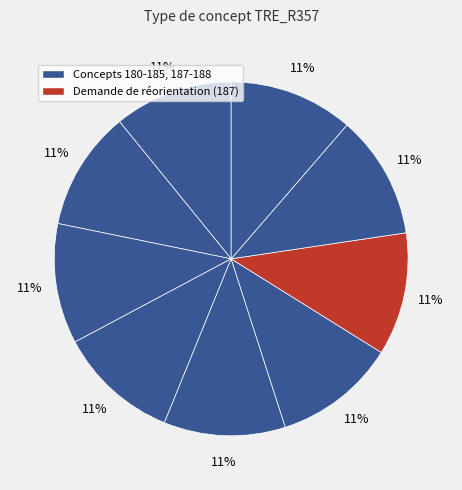

How many slices are in this pie chart?

9